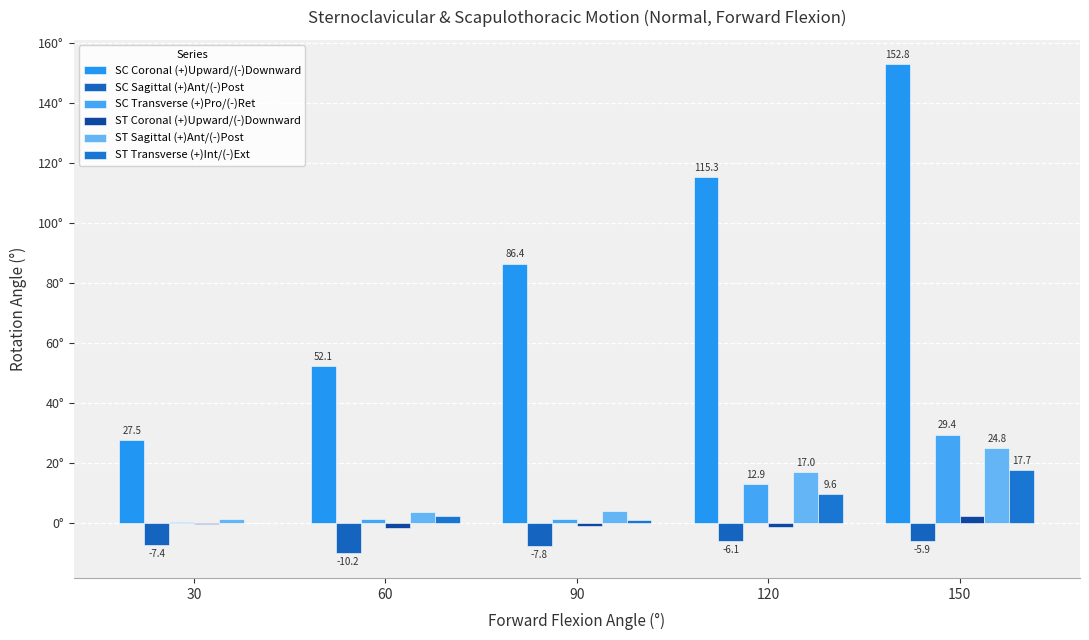

Are the bars grouped side by side (vs. stacked)?

Yes